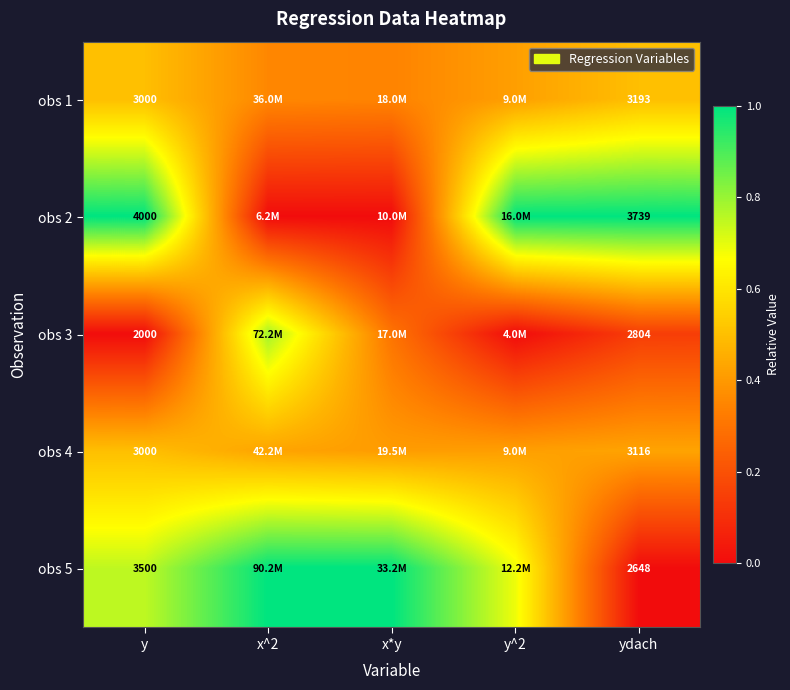

How many distinct data groups are displayed?

5